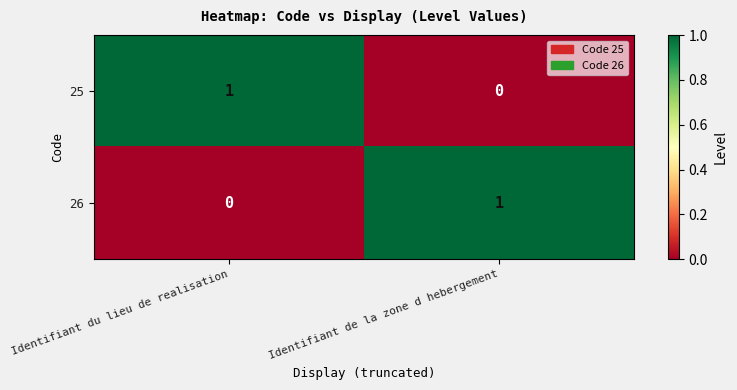

Is it true that 26 equals -1 at Identifiant du lieu de realisation?

False